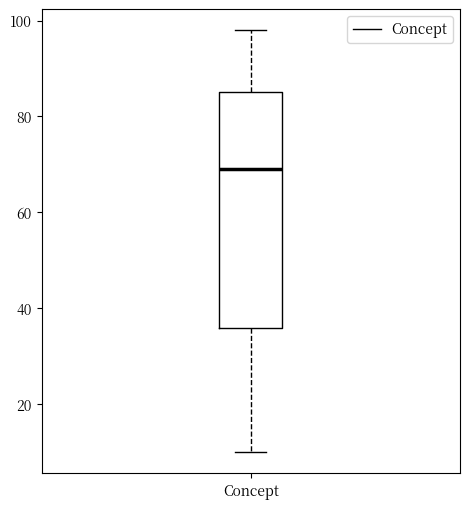

Transcribe this box plot: give where the median line is, the range the box spans, and where the two whiskers end, as read against the y-axis. The values are not printed on the chart, so give them approximately, as read against the axis.

median 70, box 36 to 86, whiskers 10 to 98